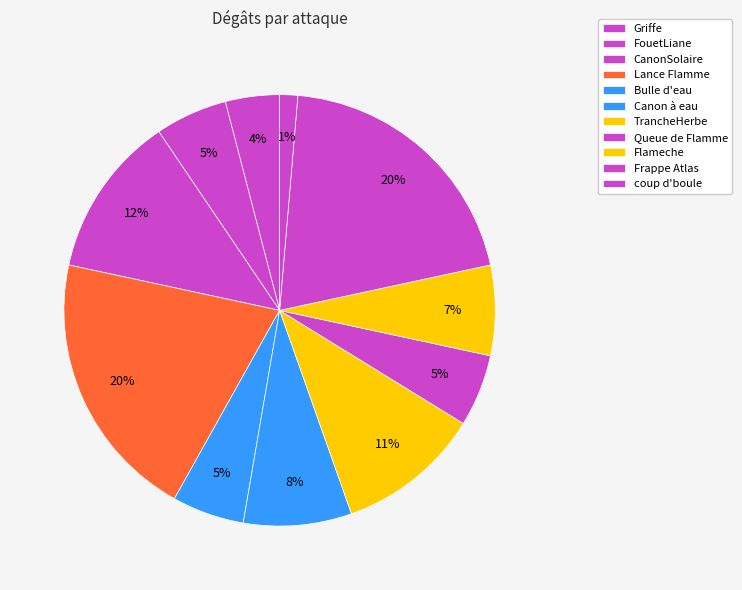

To the nearest percent, what portion does Frappe Atlas represent?

20%